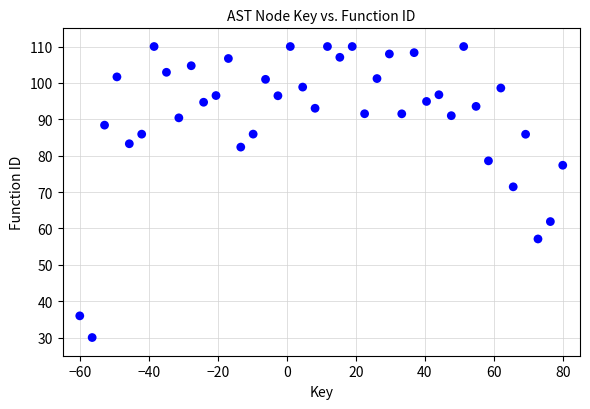

What is the range of X values (max minus min)?

140.0